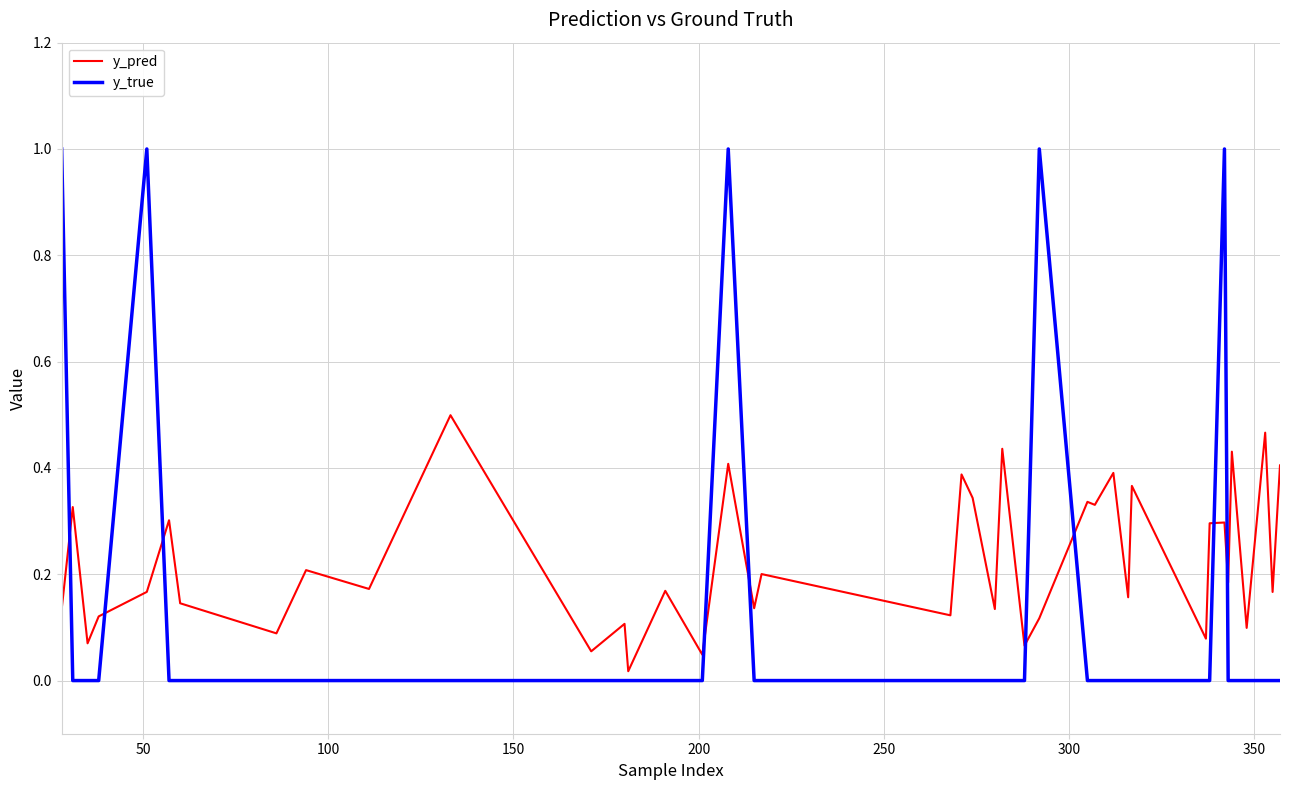

Which series has the largest range (max minus min)?

y_true